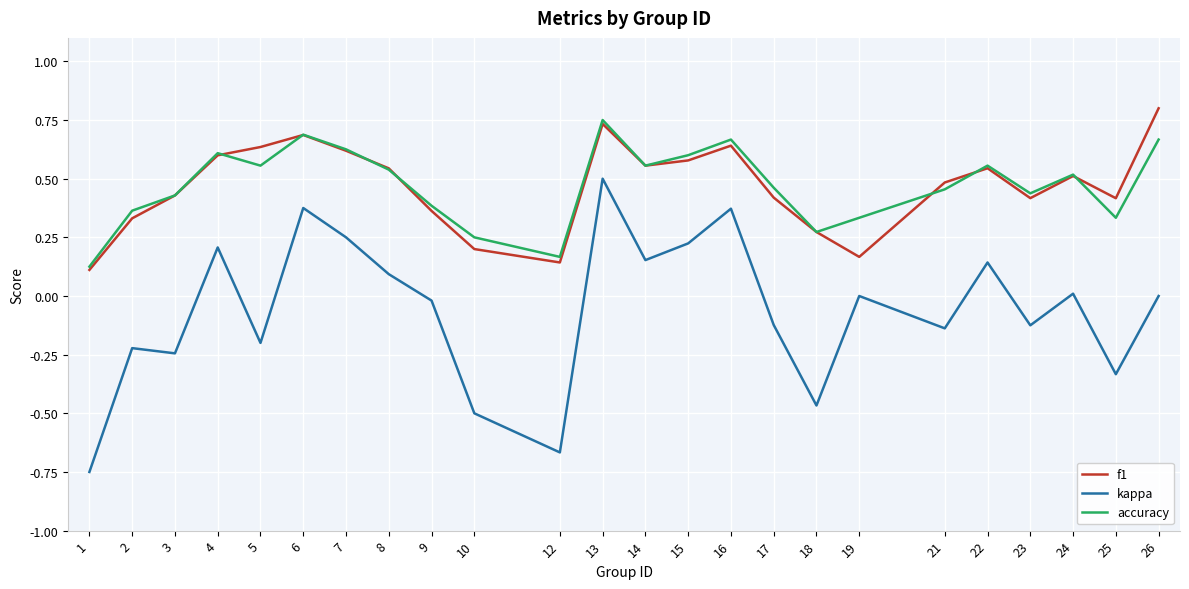

Does the chart have visible grid lines?

Yes